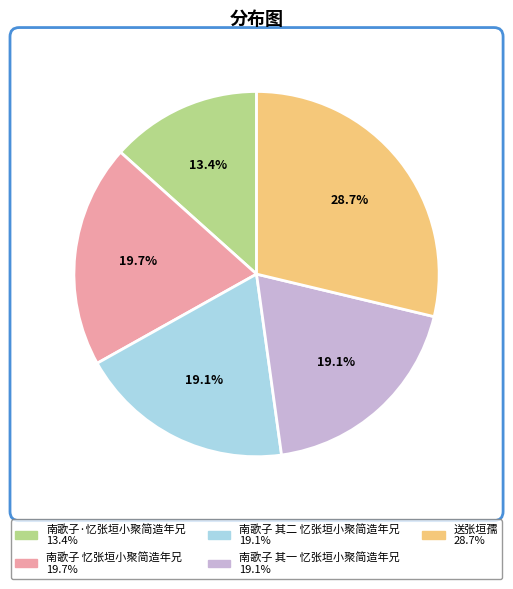

To the nearest percent, what is the difference between the 南歌子·忆张垣小聚简造年兄 and 送张垣孺 slice percentages?

15%